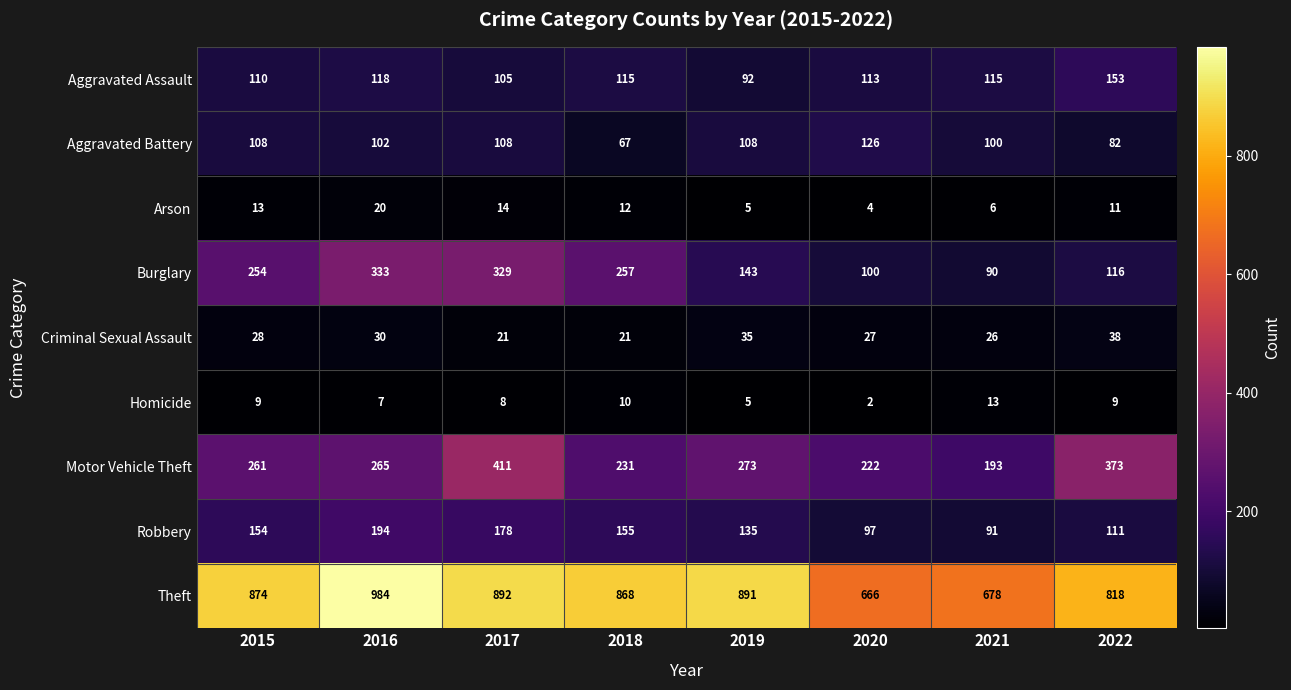

Between 2020 and 2021, which series saw the biggest shift?

Motor Vehicle Theft